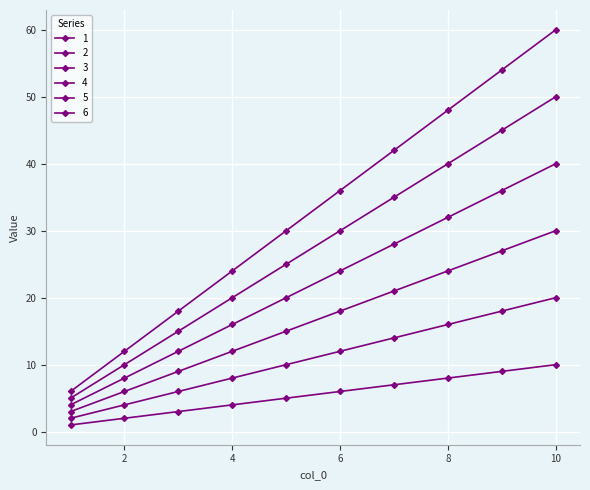

True or false: 1 and 3 intersect in this chart.

False